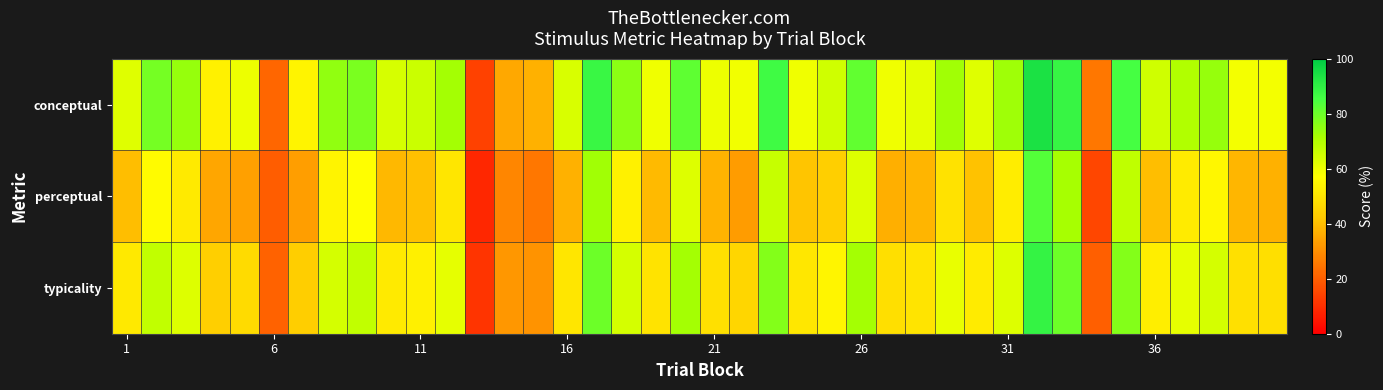

Rank the series by their maximum value, from highest to lowest.

conceptual, typicality, perceptual